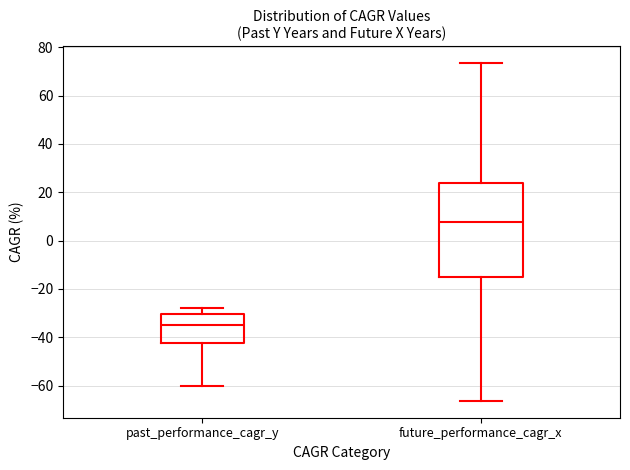

Reading left to right, transcribe this box plot: for each box, give where its median line is, the range the box spans, and where its two whiskers end, as read against the y-axis. The values are not printed on the chart, so give them approximately, as read against the axis.

past_performance_cagr_y: median -34, box -42 to -30, whiskers -60 to -28
future_performance_cagr_x: median 8, box -14 to 24, whiskers -66 to 74